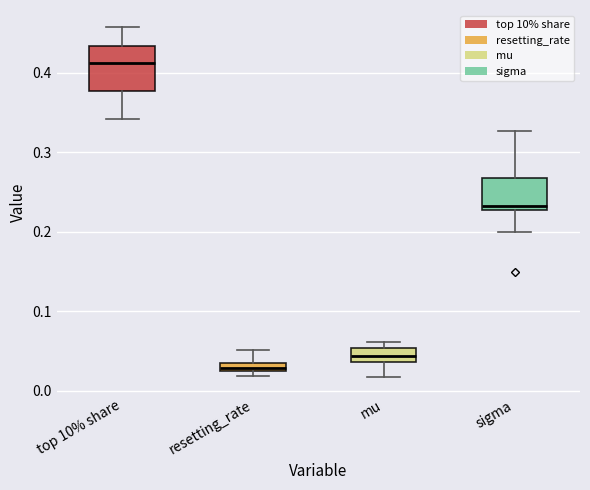

Which box has the highest median line?

top 10% share